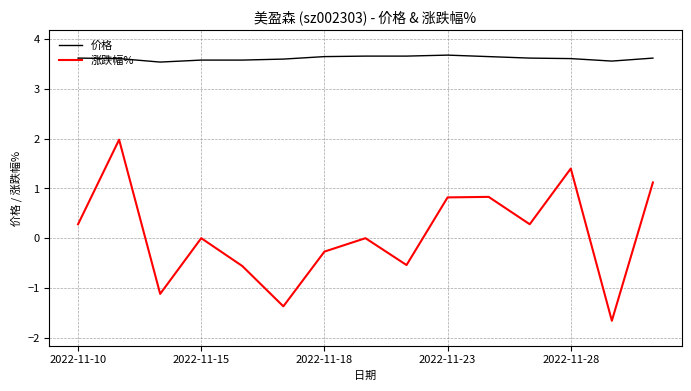

Which series has the largest total across all categories?

价格